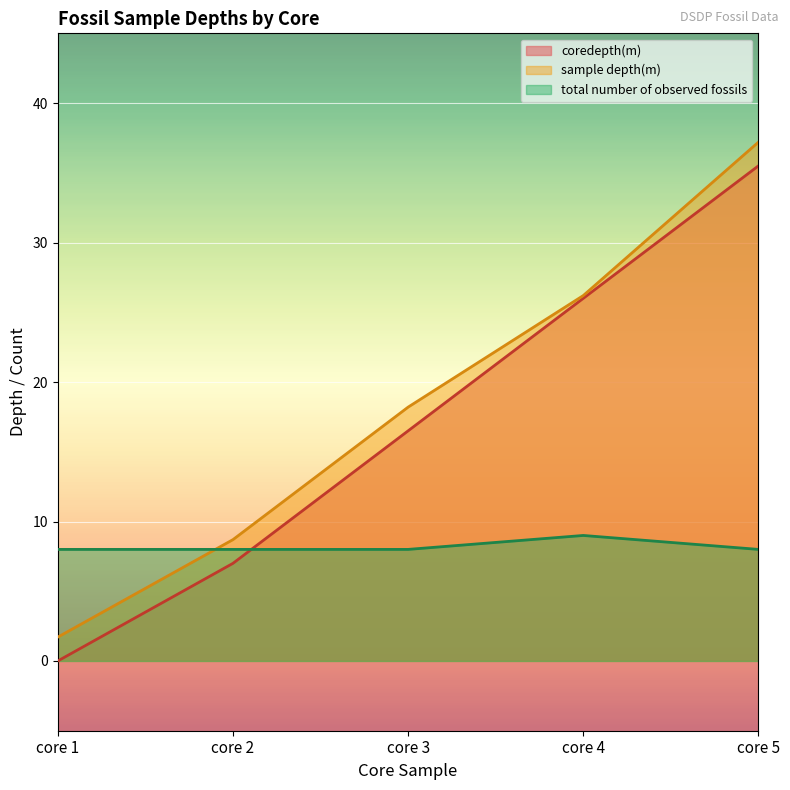

At which category does the chart reach its peak across all series?

core 5